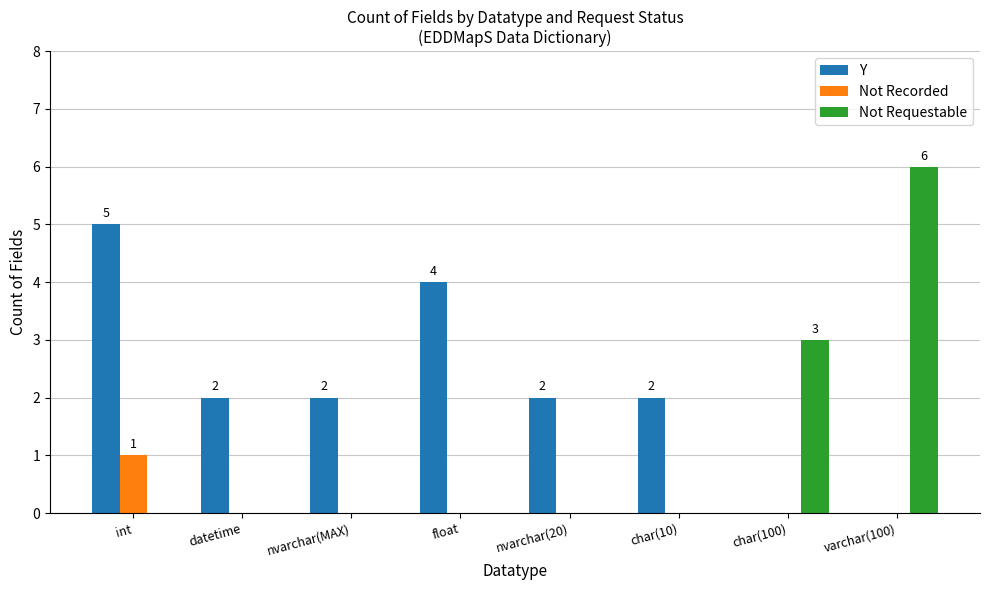

How many data points does each series have?

8